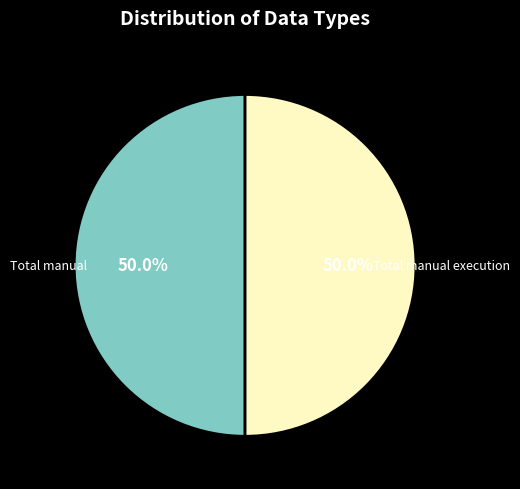

What is the ratio of the value at Total manual execution to the value at Total manual?

1.0